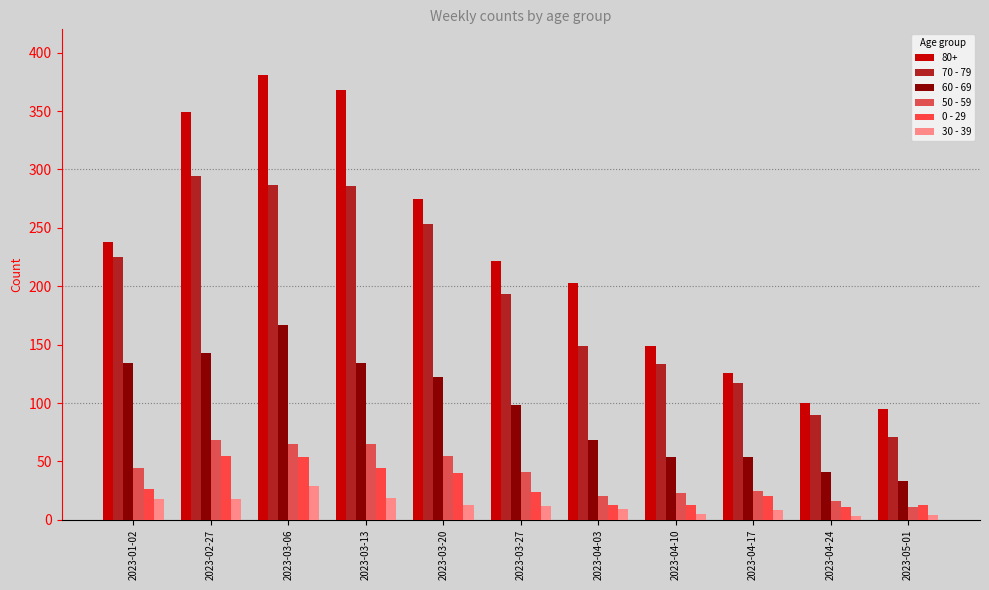

Which series has the largest total across all categories?

80+